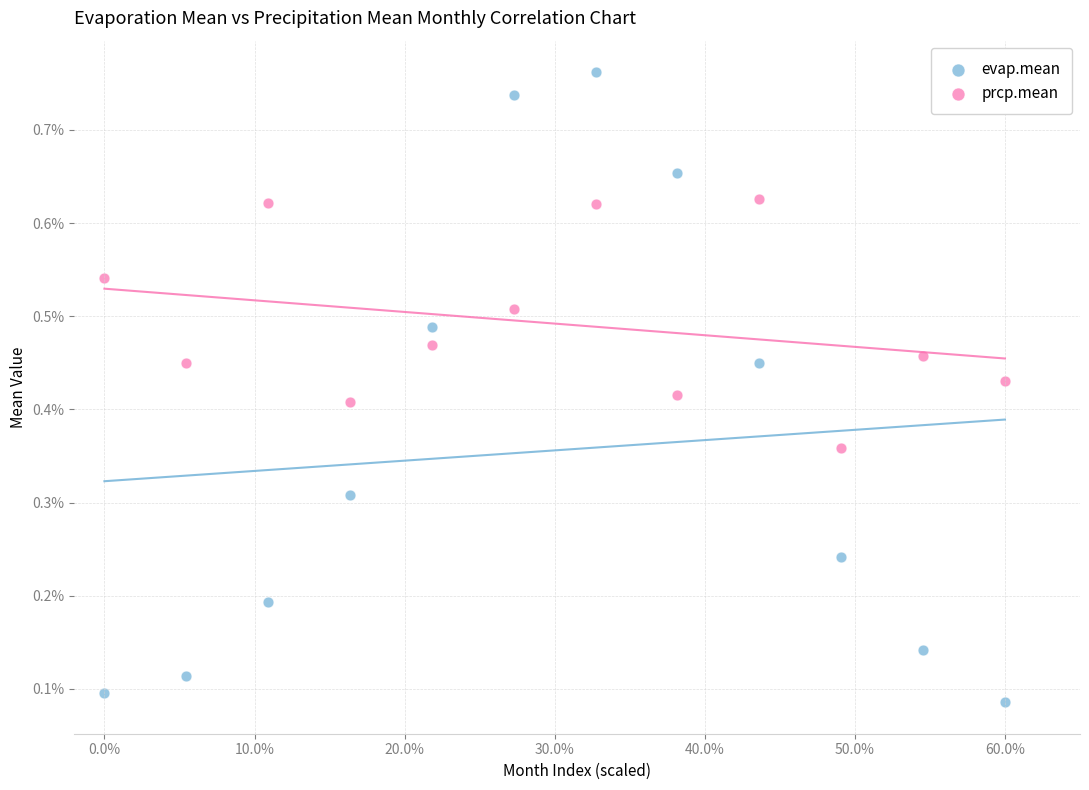

What are all the series names shown in the legend?

evap.mean, prcp.mean